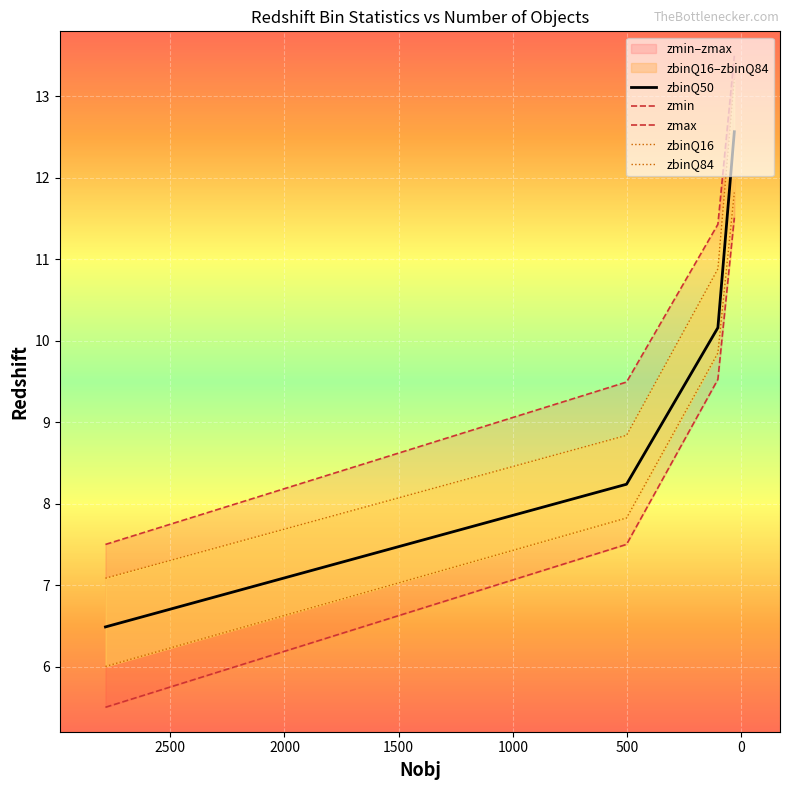

True or false: zmin has more than 0 points higher than both neighbors.

False